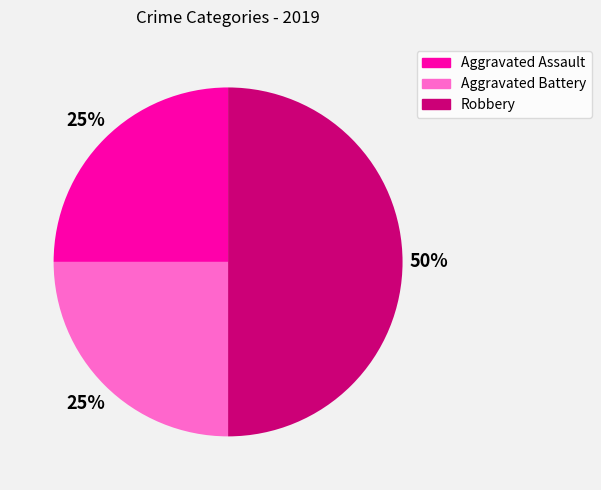

Do Aggravated Assault and Robbery together represent more than half of the pie?

Yes